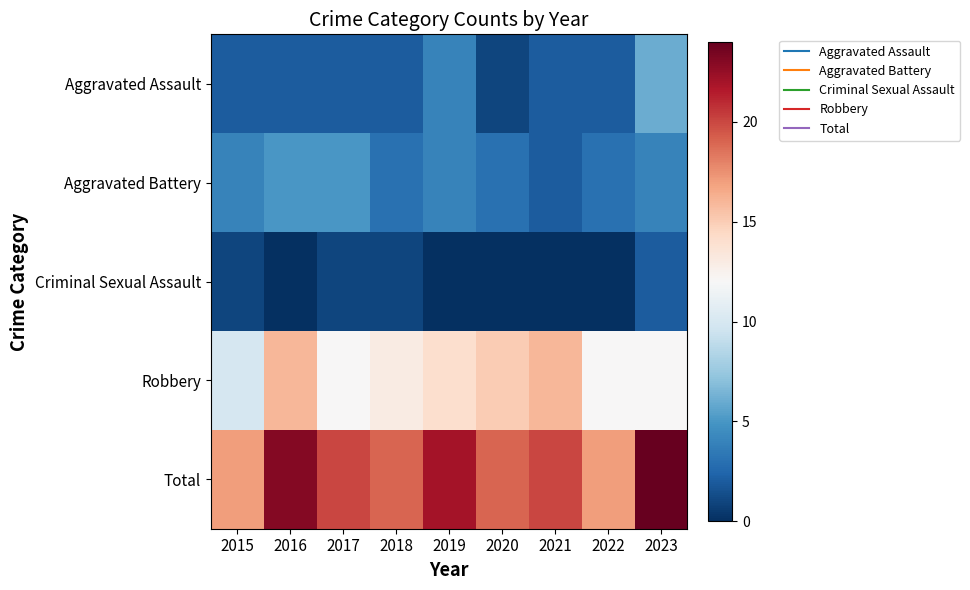

At how many categories does at least one series exceed 10?

9